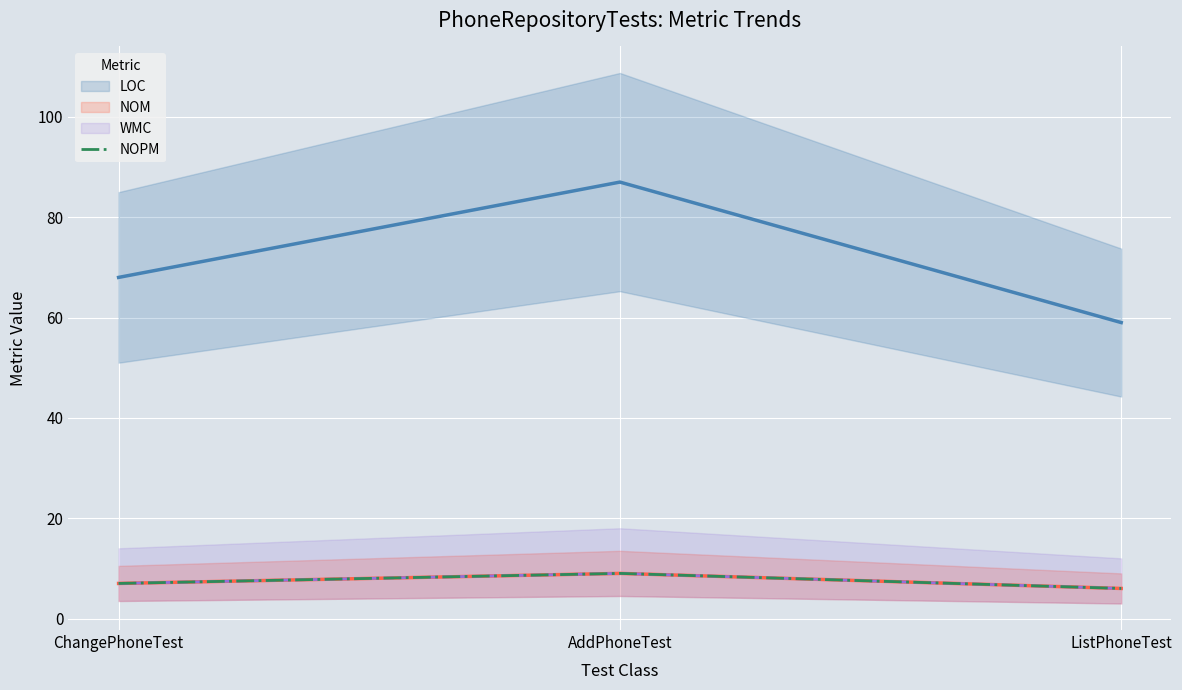

Between AddPhoneTest and ListPhoneTest, which is larger?

AddPhoneTest